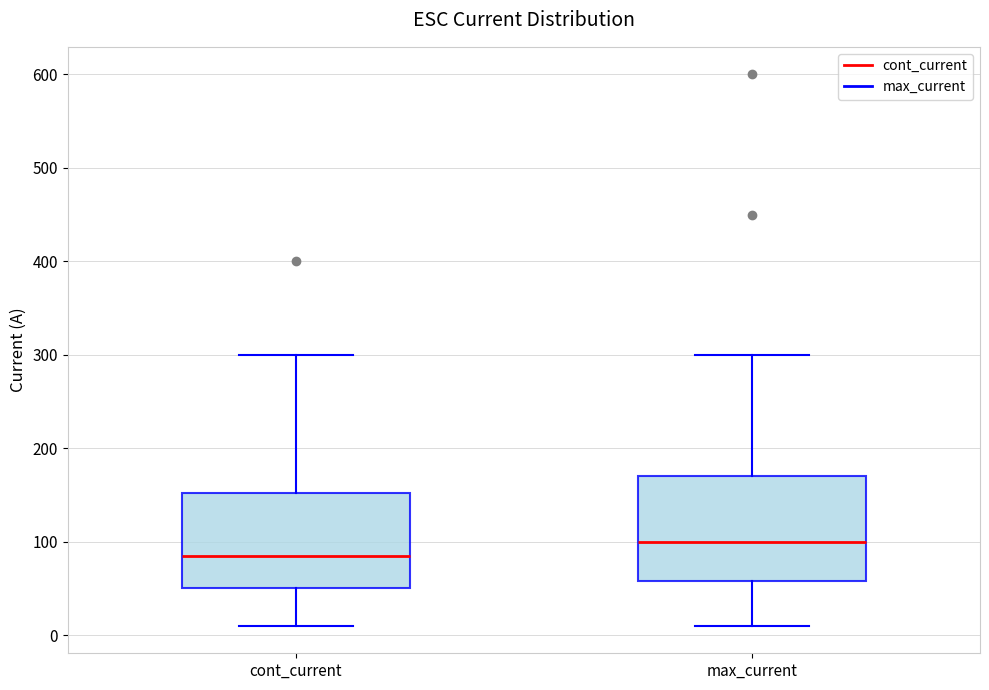

Reading left to right, transcribe this box plot: for each box, give where its median line is, the range the box spans, and where its two whiskers end, as read against the y-axis. The values are not printed on the chart, so give them approximately, as read against the axis.

cont_current: median 90, box 50 to 150, whiskers 10 to 300
max_current: median 100, box 60 to 170, whiskers 10 to 300